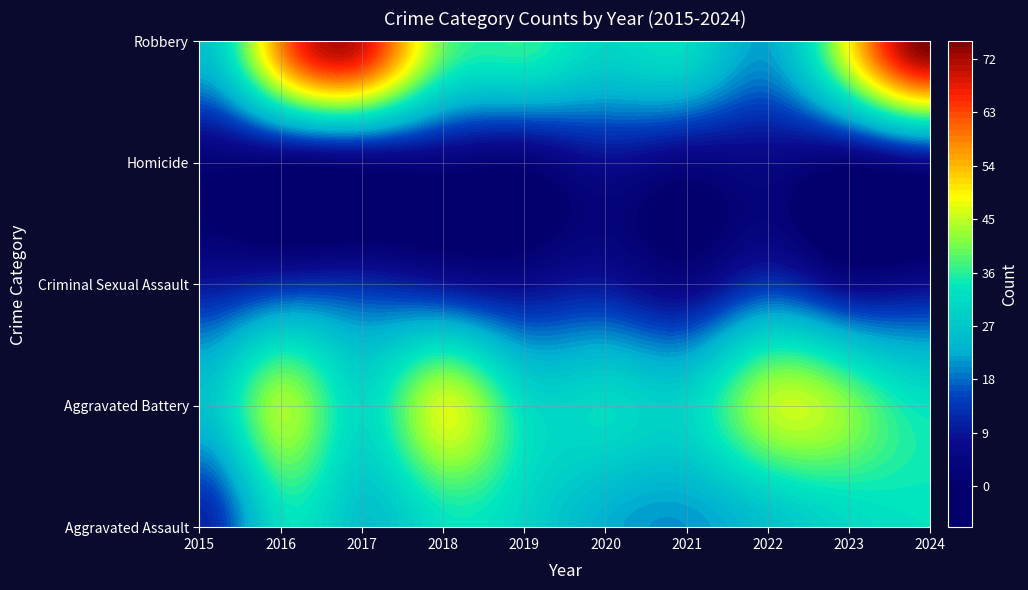

Reading left to right, extract all data points from this chart.

Aggravated Assault: 11	32	26	33	30	23	21	26	31	33
Aggravated Battery: 26	43	31	46	32	31	30	44	41	33
Criminal Sexual Assault: 9	12	12	9	7	9	5	13	6	7
Homicide: 2	2	3	3	2	7	4	5	2	6
Robbery: 26	58	69	40	36	30	31	22	49	75